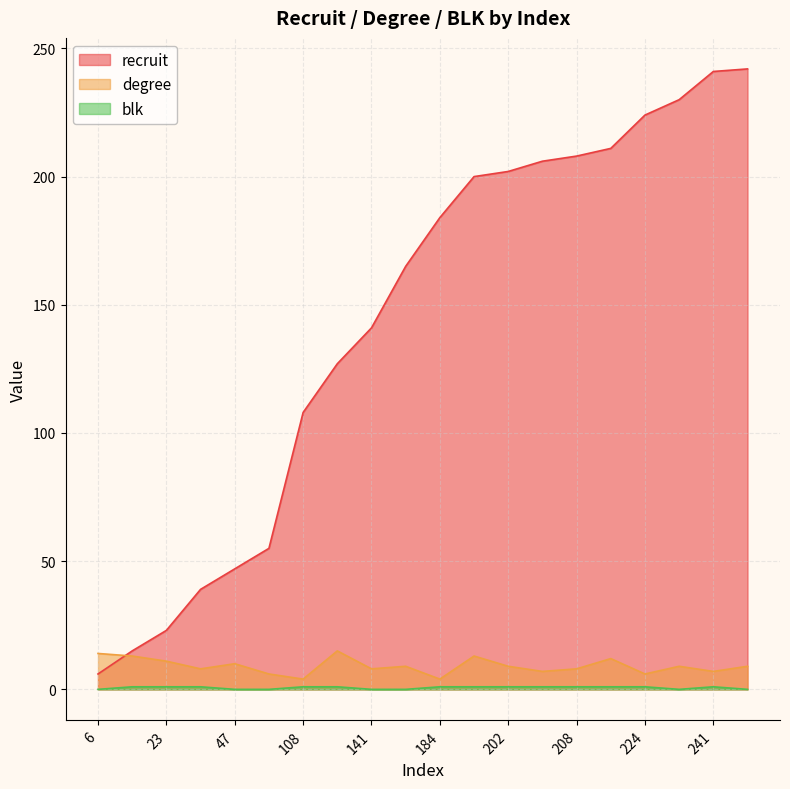

What is the value of the blk point at the 15th from the left?

1